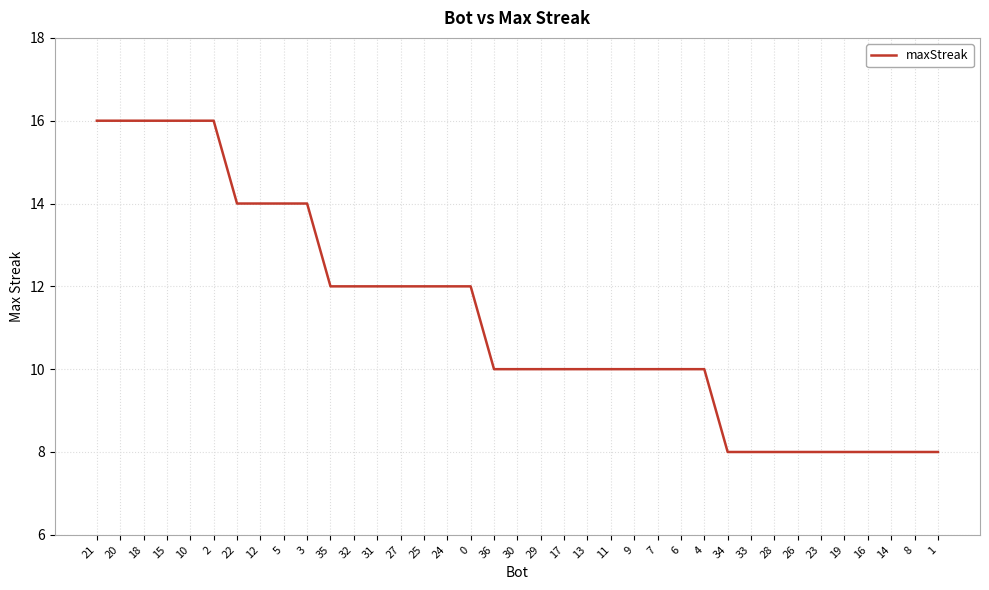

What is the smallest value displayed?

8